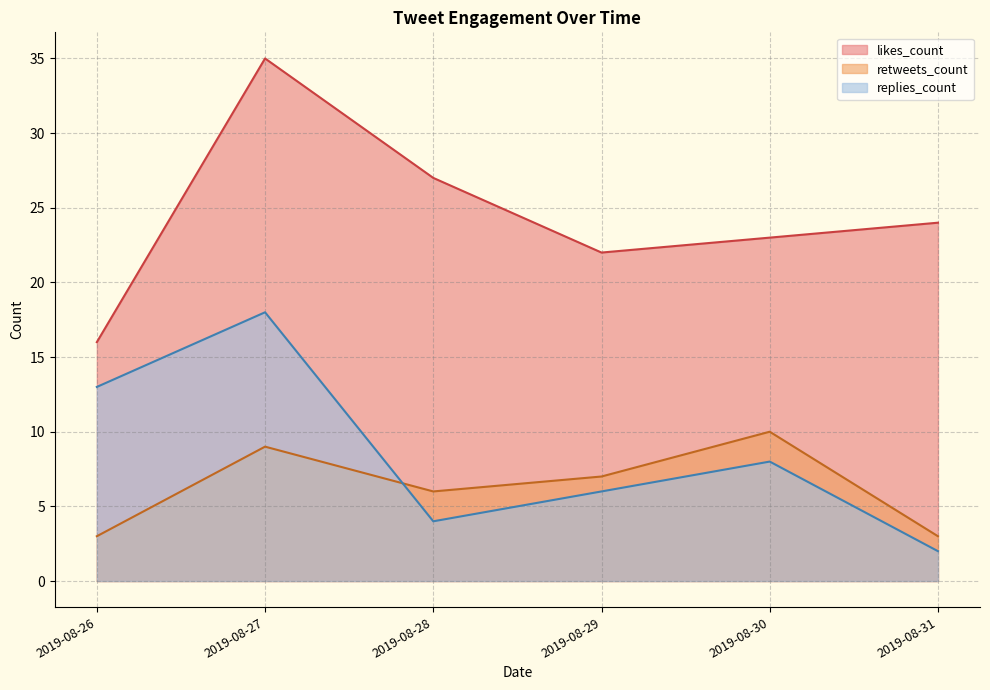

What is the difference between the maximum and minimum values in the replies_count series?

16